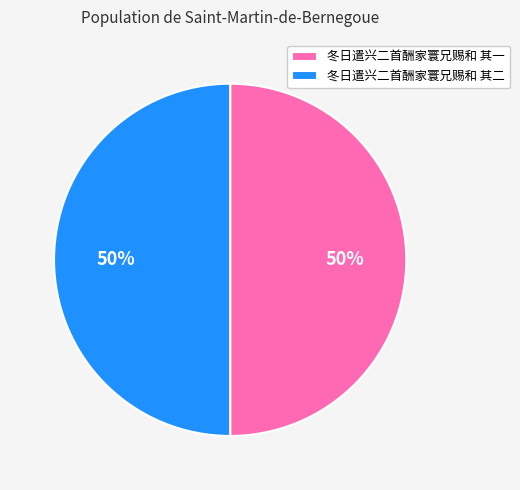

Do 冬日遣兴二首酬家寰兄赐和 其一 and 冬日遣兴二首酬家寰兄赐和 其二 together represent more than half of the pie?

Yes